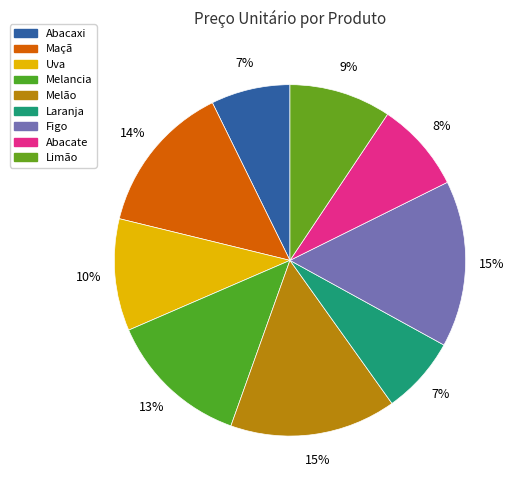

Count the number of slices in the pie.

9